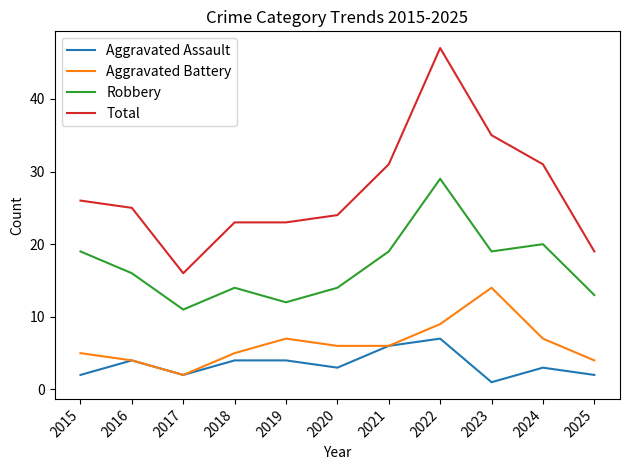

Which series has the largest range (max minus min)?

Total